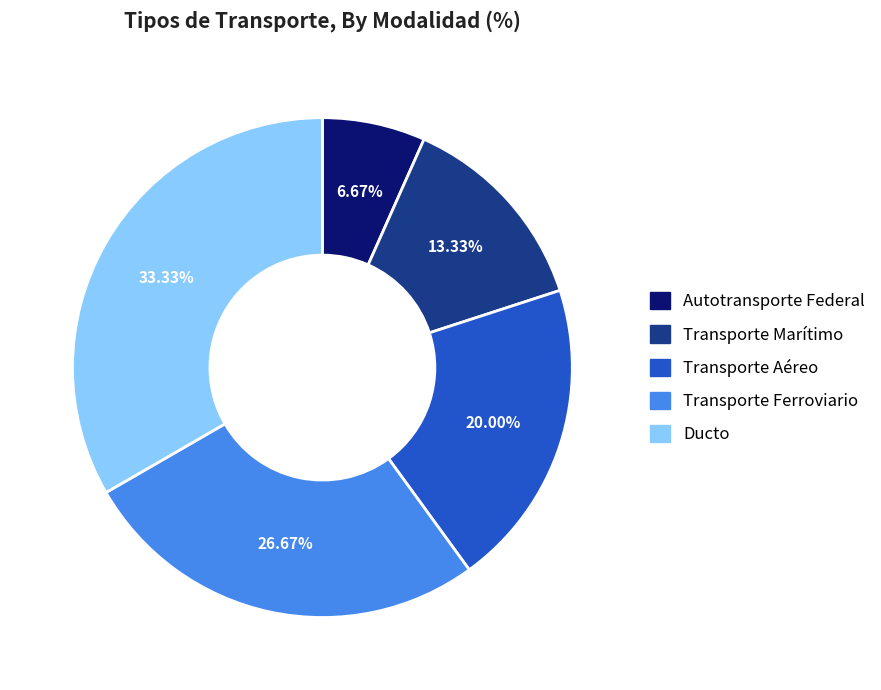

What portion of the pie excludes Ducto?

66.7%